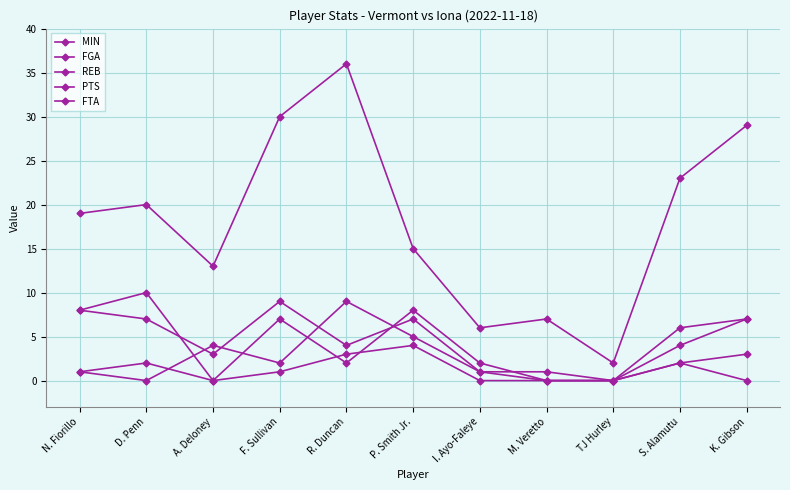

What value does the PTS series have at S. Alamutu, to the nearest 10?

10